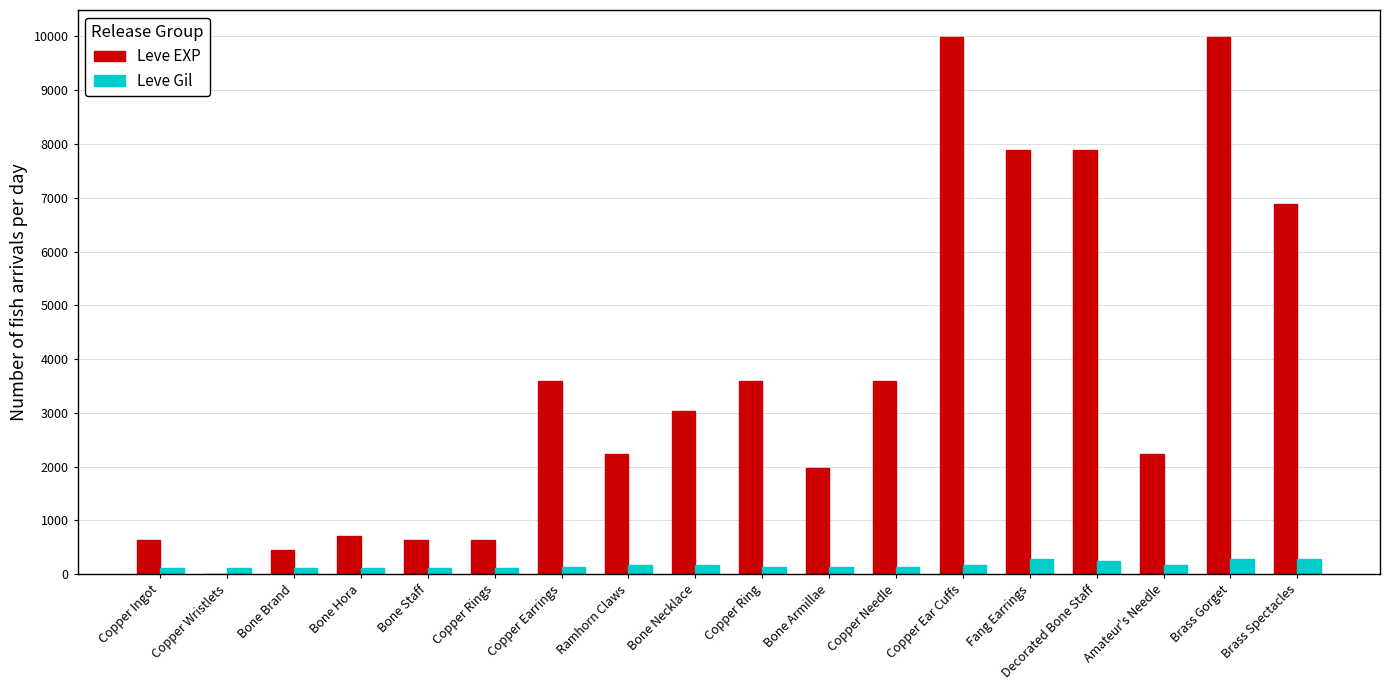

Which series has the largest total across all categories?

Leve EXP